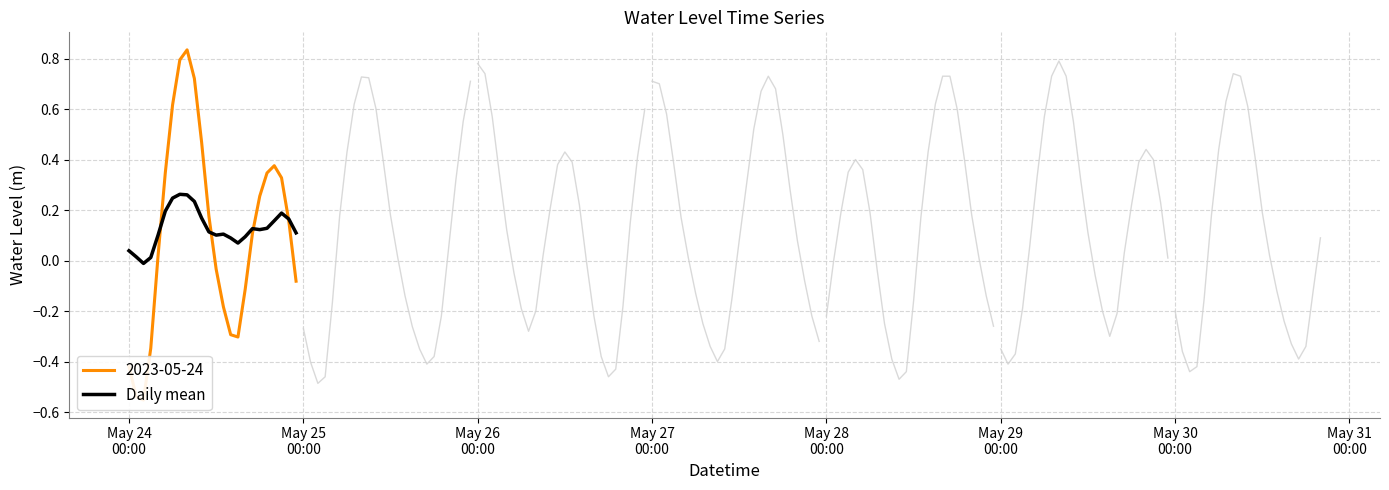

Reading left to right, what are all the values shown in this chart?

0.0	0.0	-0.0	0.0	0.1	0.2	0.2	0.3	0.3	0.2	0.2	0.1	0.1	0.1	0.1	0.1	0.1	0.1	0.1	0.1	0.2	0.2	0.2	0.1